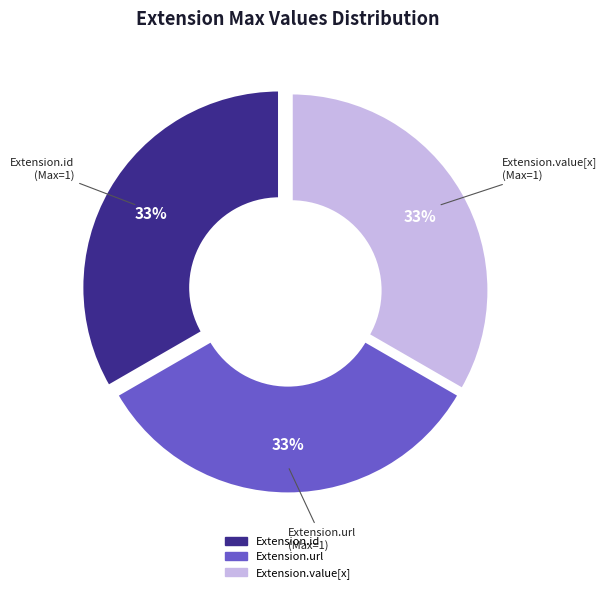

Is there any slice that represents more than half of the pie?

No